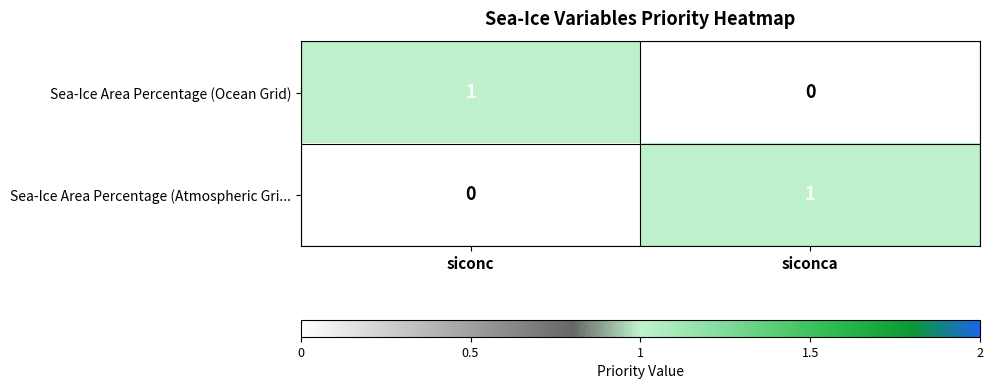

The Sea-Ice Area Percentage (Atmospheric Gri... series shows 1 at siconca. True or false?

True